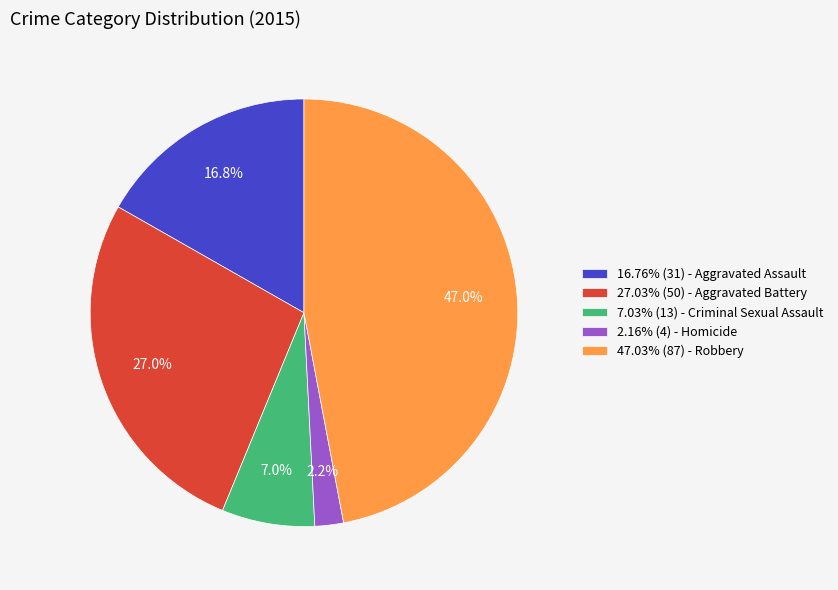

Is there any slice that represents more than half of the pie?

No